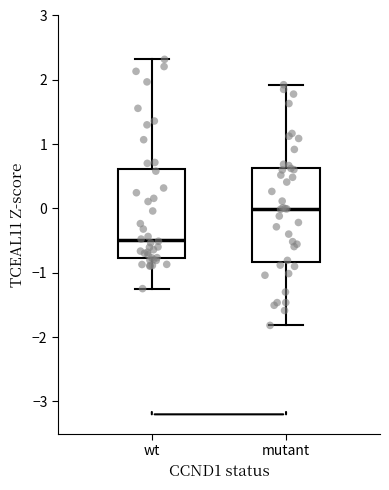

Which box has the highest median line?

mutant